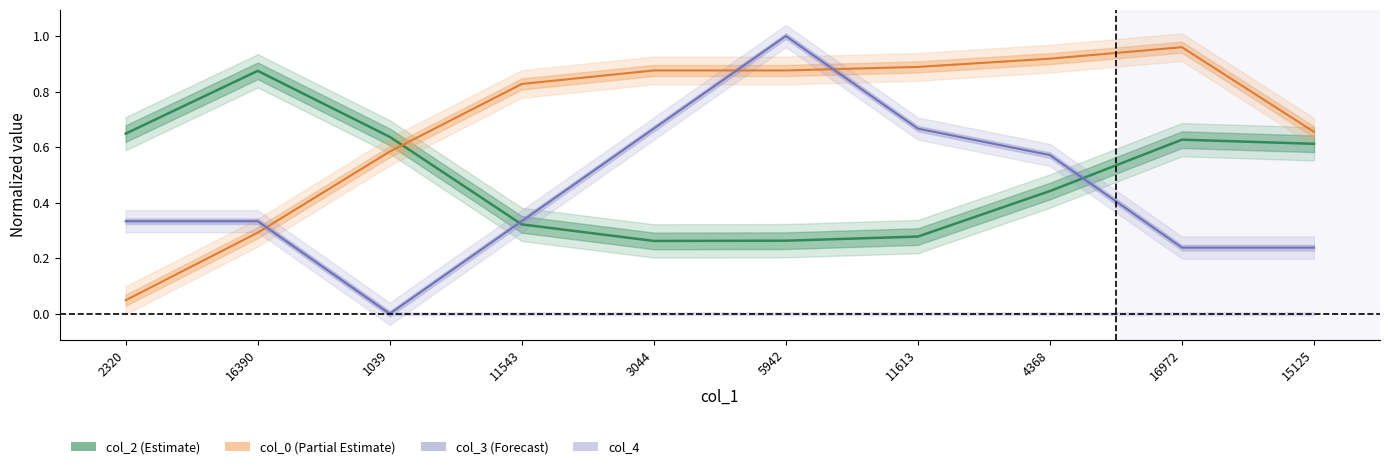

How many lines are shown in the chart?

3